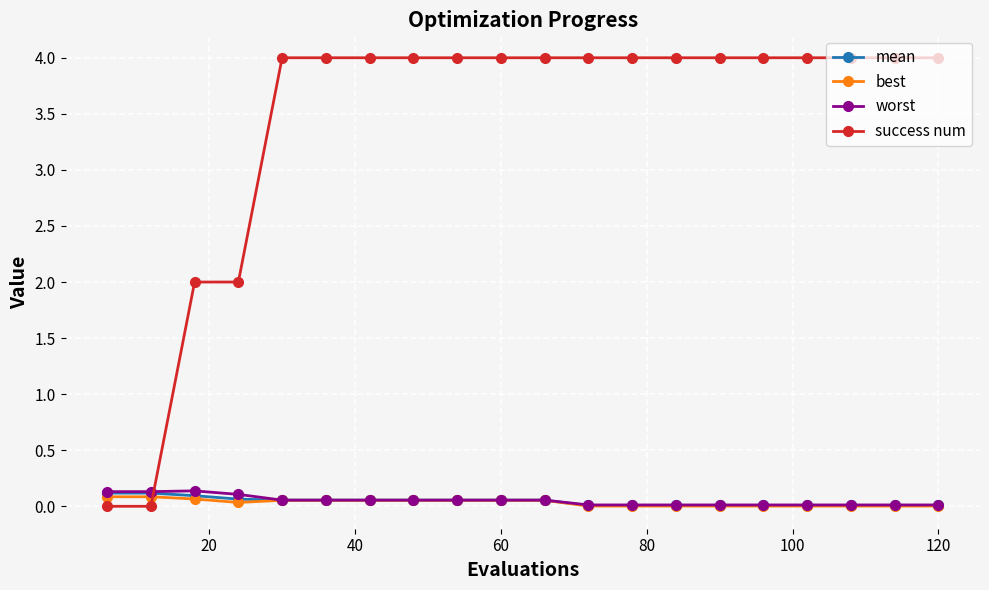

True or false: success num and worst intersect in this chart.

True